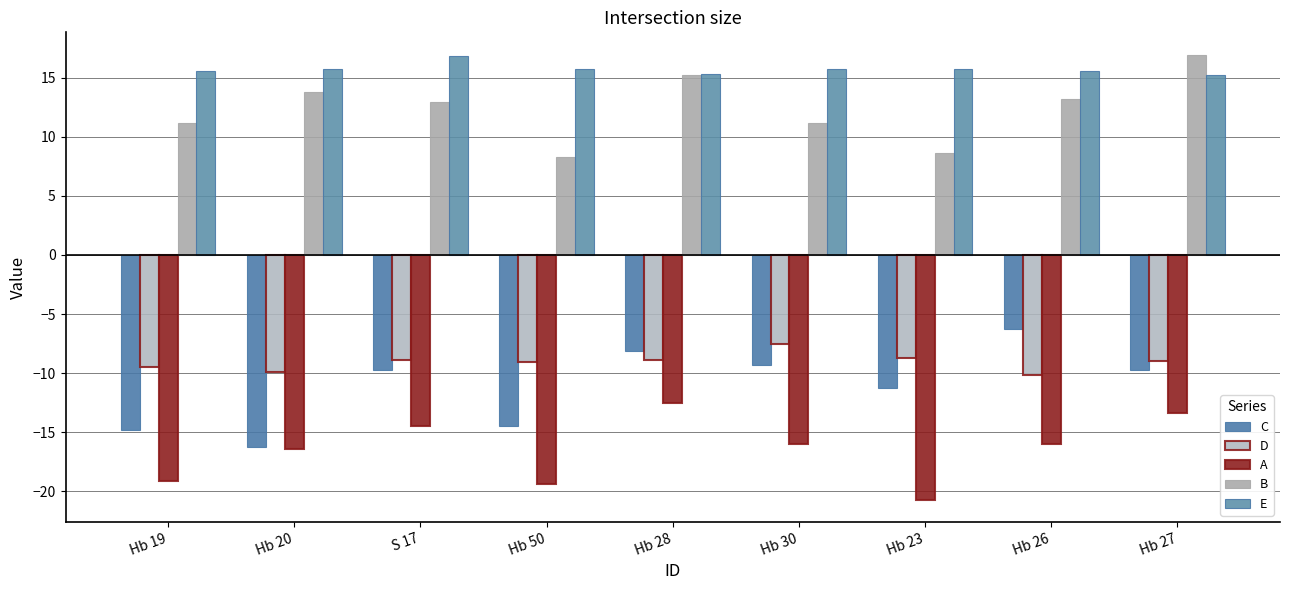

How many groups of bars are there?

9